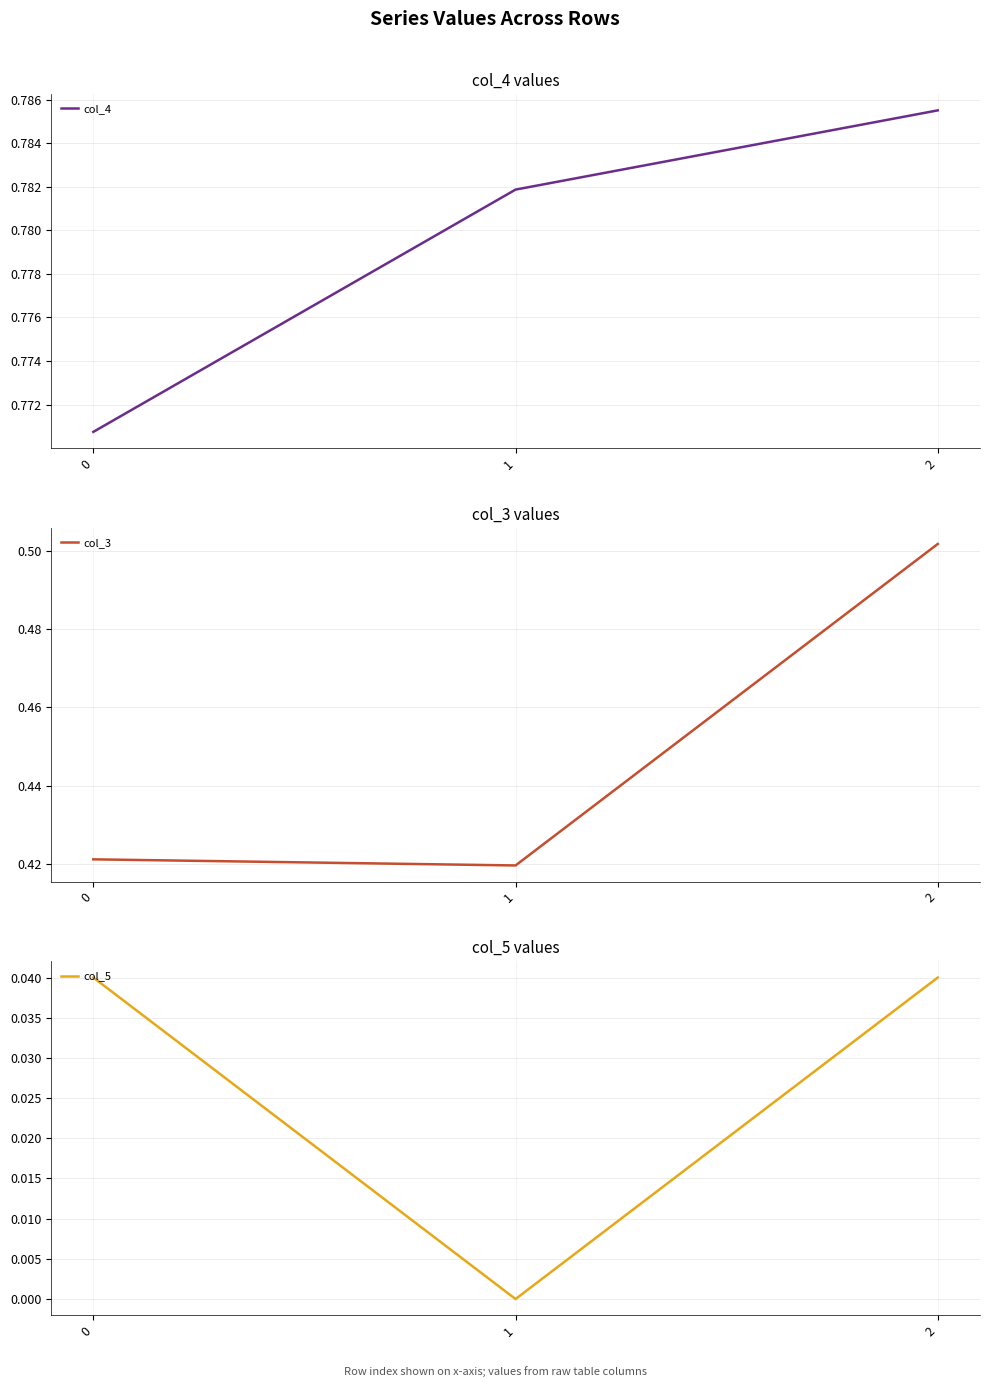

List the labels in order of col_3 value, largest first.

2, 0, 1